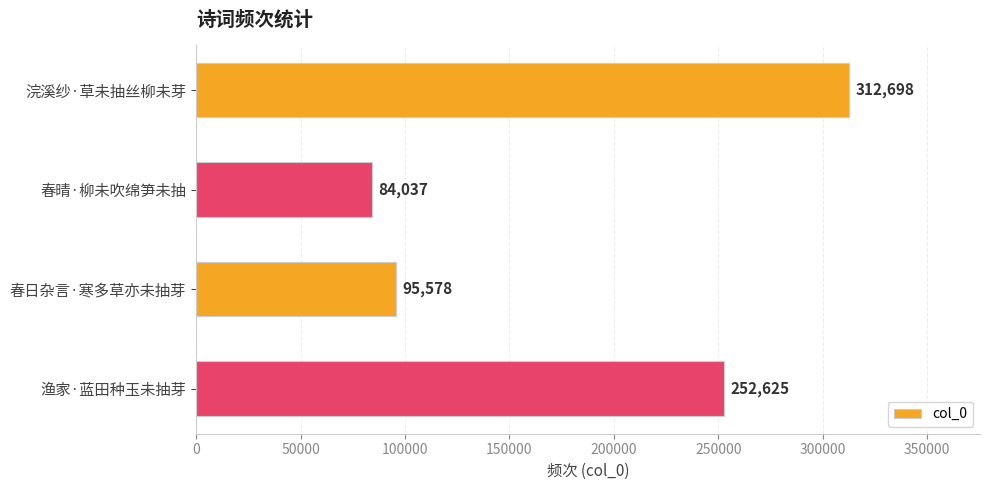

Rank the categories by value from lowest to highest.

春晴·柳未吹绵笋未抽, 春日杂言·寒多草亦未抽芽, 渔家·蓝田种玉未抽芽, 浣溪纱·草未抽丝柳未芽